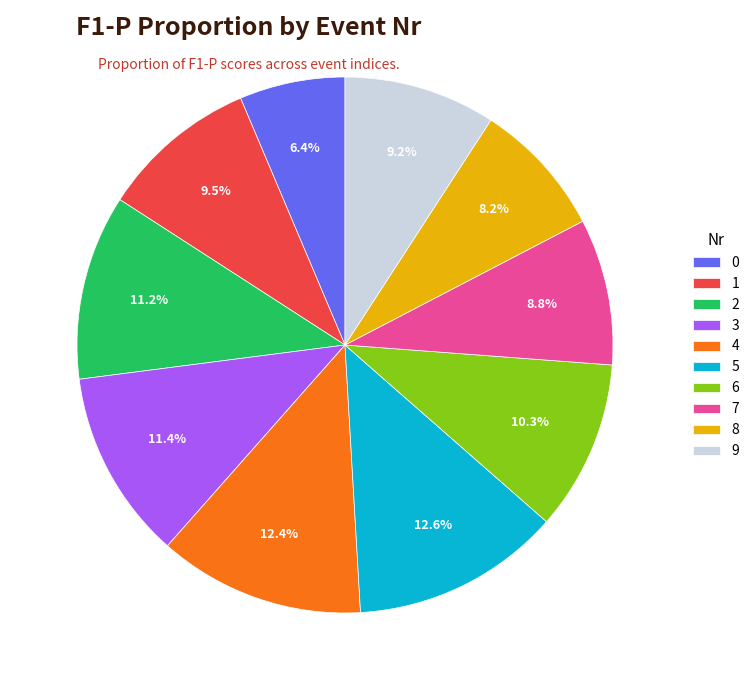

Combined, do 1 and 5 account for over 50%?

No